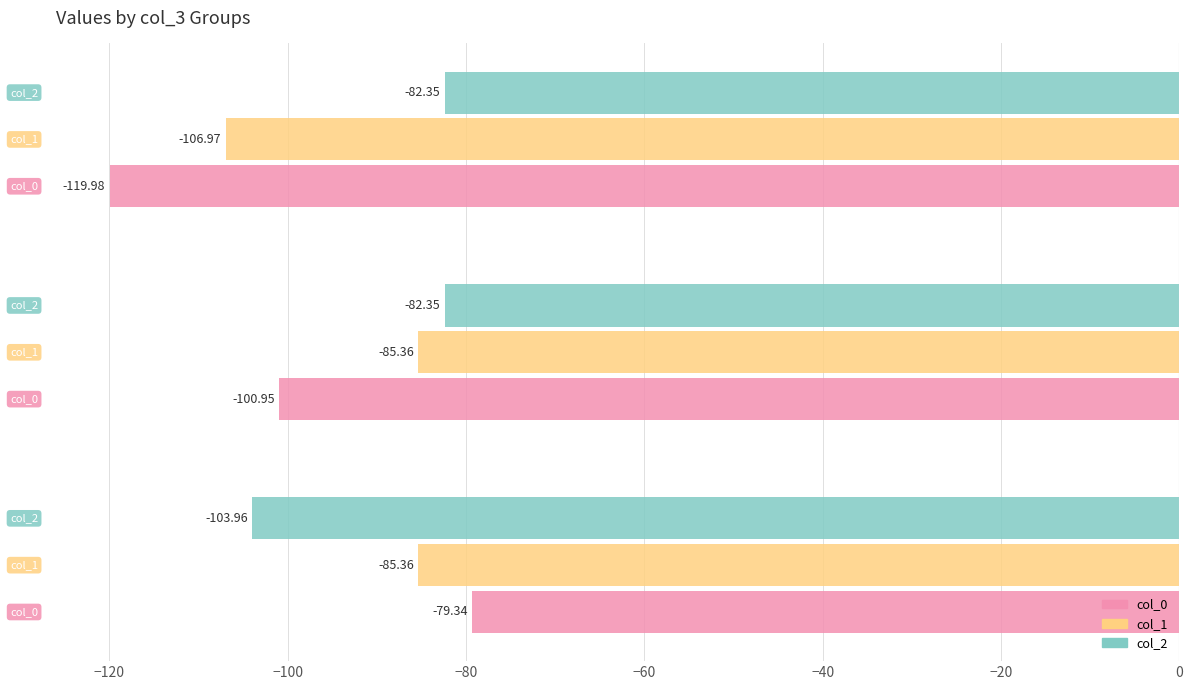

Rank the series by their average value, from lowest to highest.

col_0, col_1, col_2